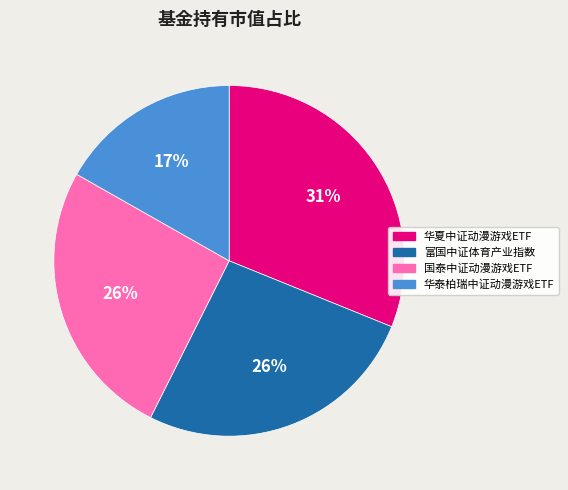

Which slice is the largest?

华夏中证动漫游戏ETF